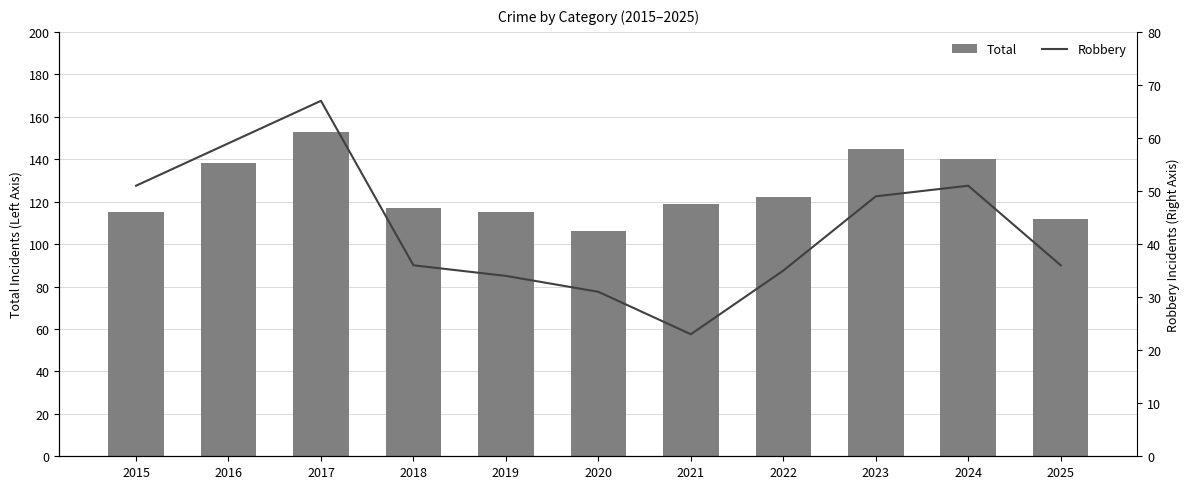

Does the chart contain stacked bars?

No